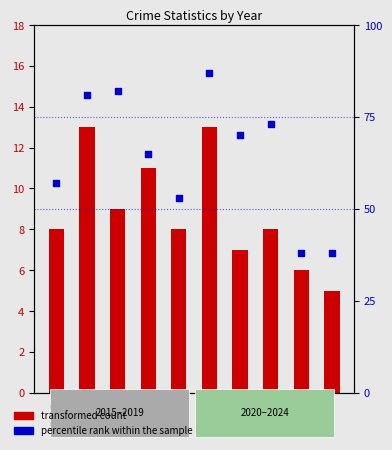

Which series contains the lowest Y value?

transformed count